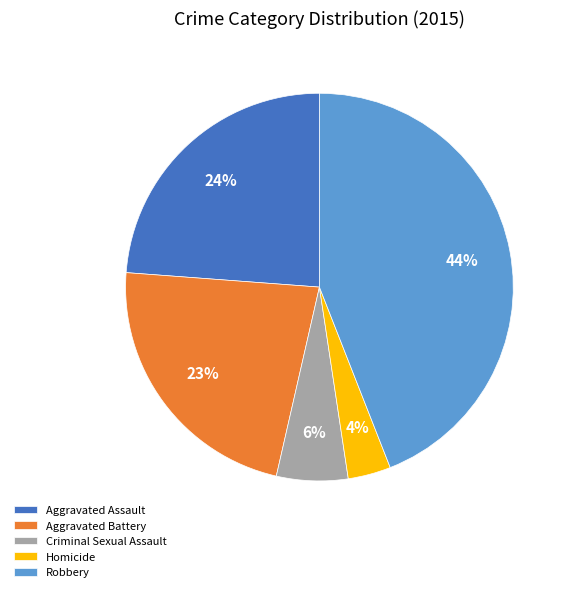

Between Aggravated Assault and Homicide, which is larger?

Aggravated Assault